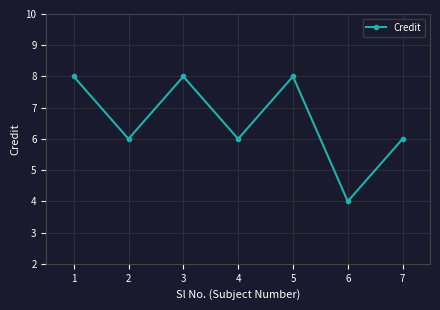

How many interior local peaks (higher than both neighbors) does the data have?

2